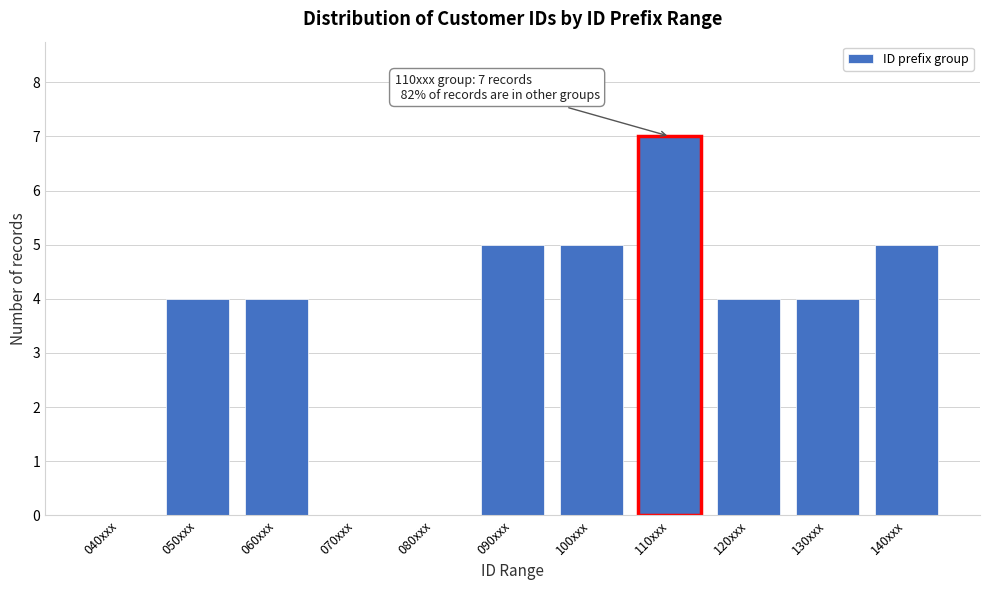

Reading left to right, extract all data points from this chart.

040xxx=0	050xxx=4	060xxx=4	070xxx=0	080xxx=0	090xxx=5	100xxx=5	110xxx=7	120xxx=4	130xxx=4	140xxx=5